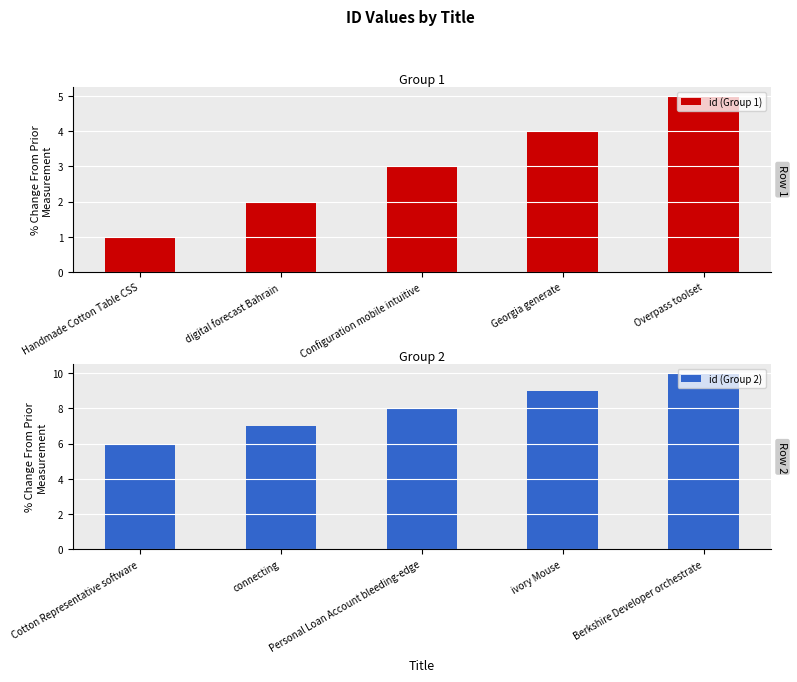

Where is id (Group 2) nearest to the value 8?

Personal Loan Account bleeding-edge